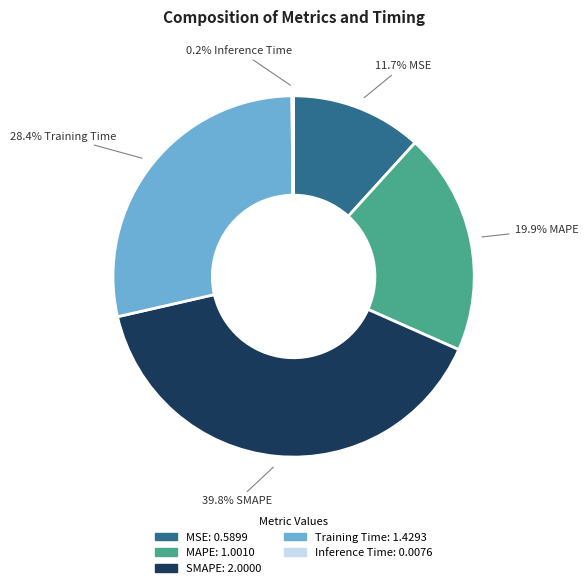

Is the sum of MSE and Training Time greater than half?

No